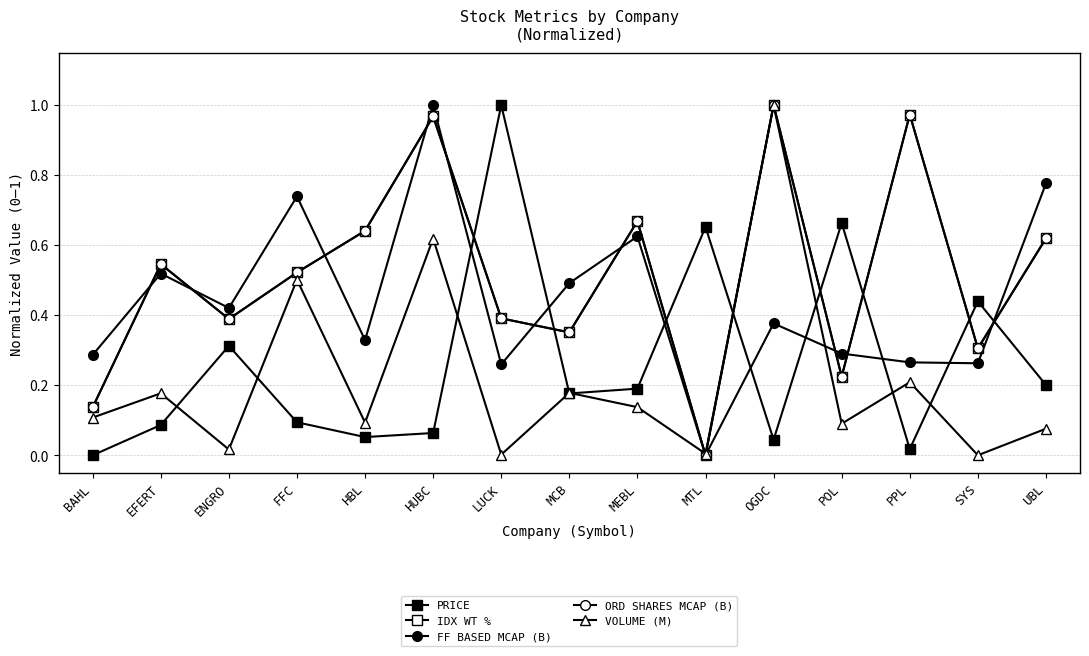

Is this an area chart (filled region under the line)?

No